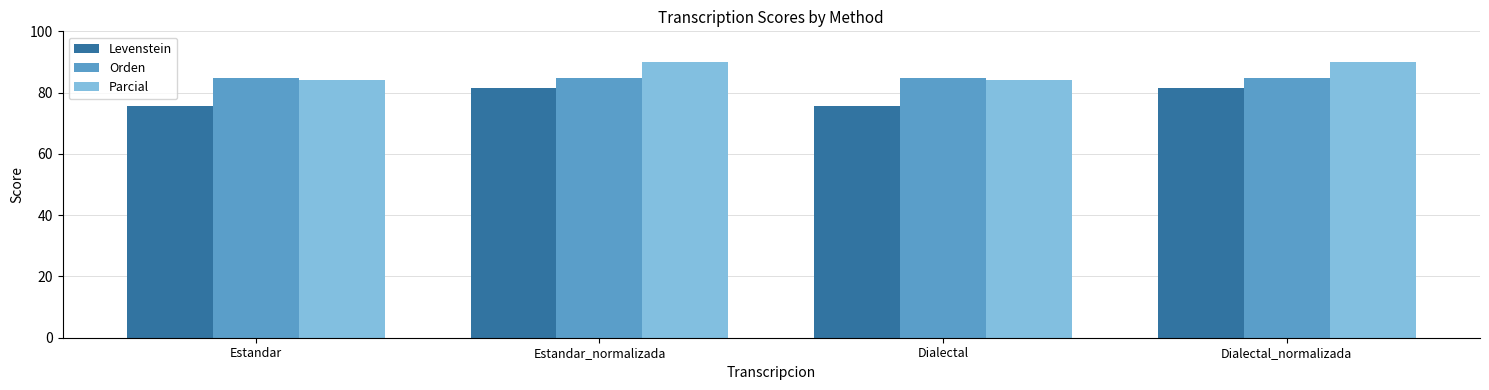

What is the label of the 4th bar from the right?

Estandar